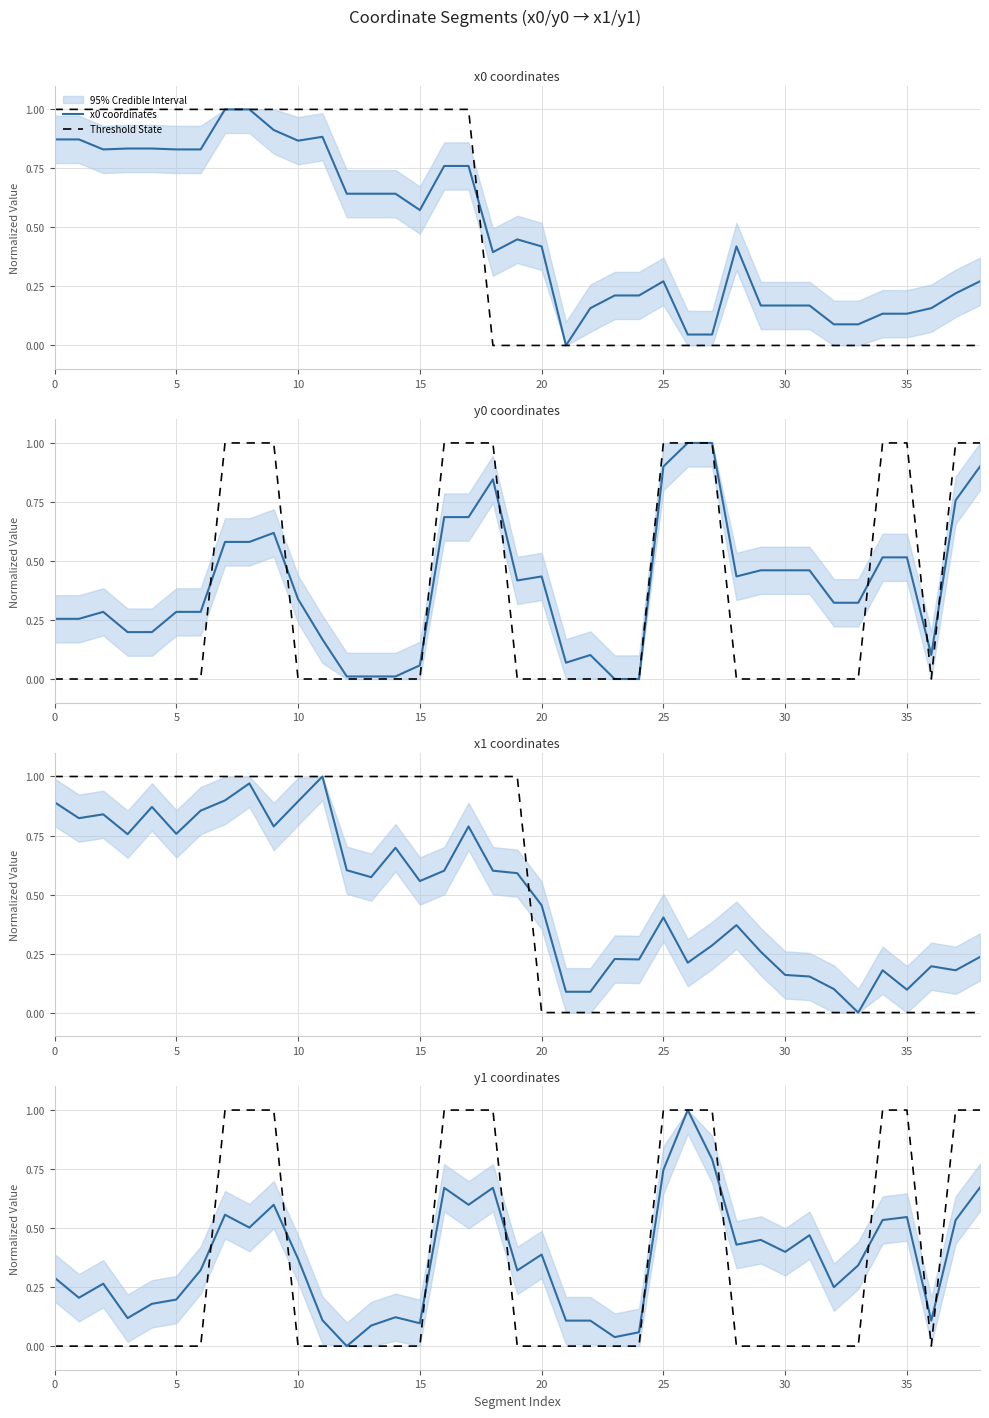

Which has a higher value, 29 or 30?

29